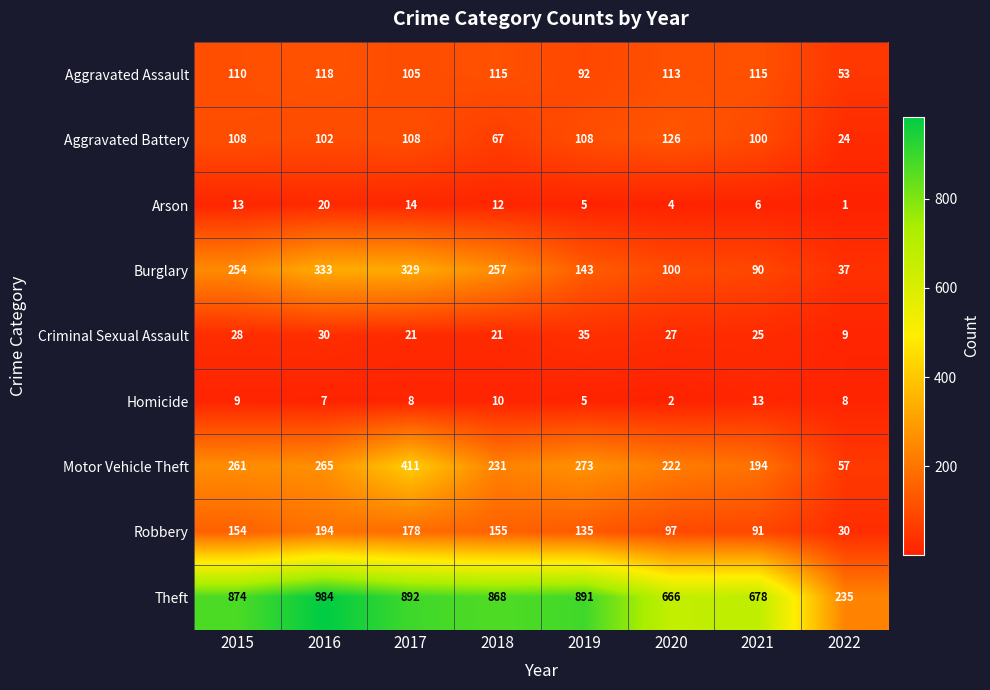

Rank the series by their maximum value, from lowest to highest.

Homicide, Arson, Criminal Sexual Assault, Aggravated Assault, Aggravated Battery, Robbery, Burglary, Motor Vehicle Theft, Theft